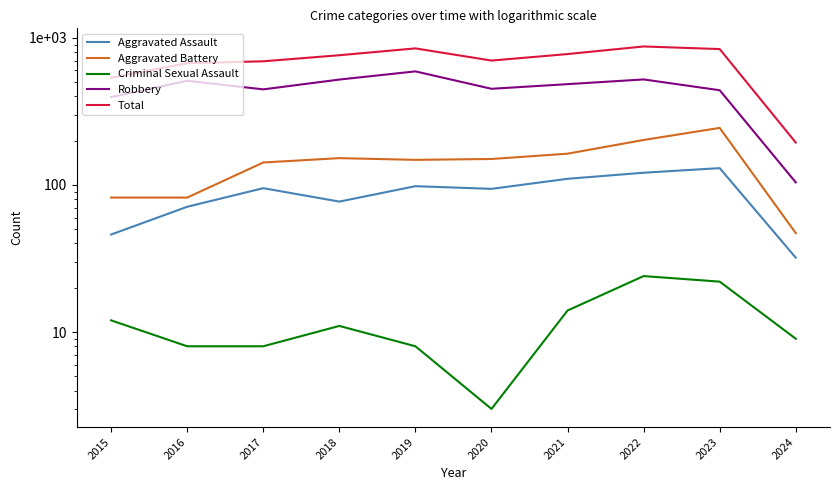

At how many categories does at least one series exceed 657?

8